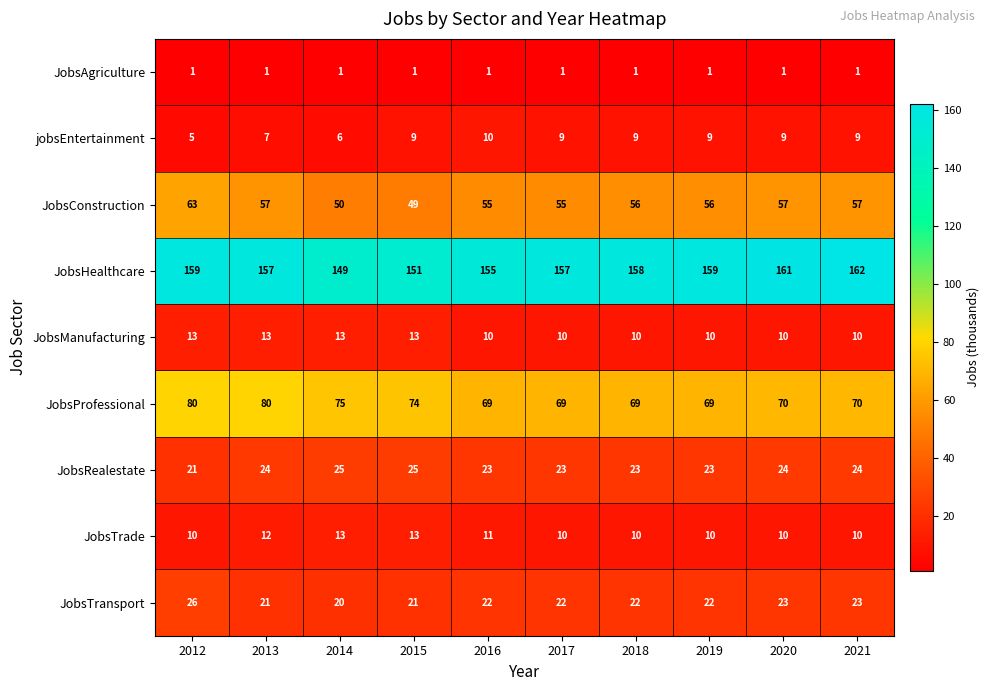

Which series has the widest spread of values?

JobsConstruction